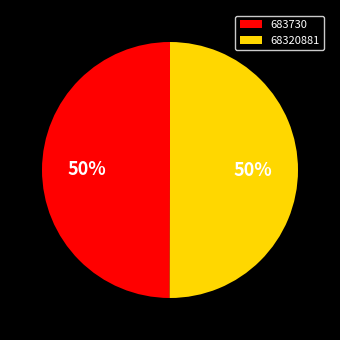

Is the sum of 68320881 and 683730 greater than half?

Yes